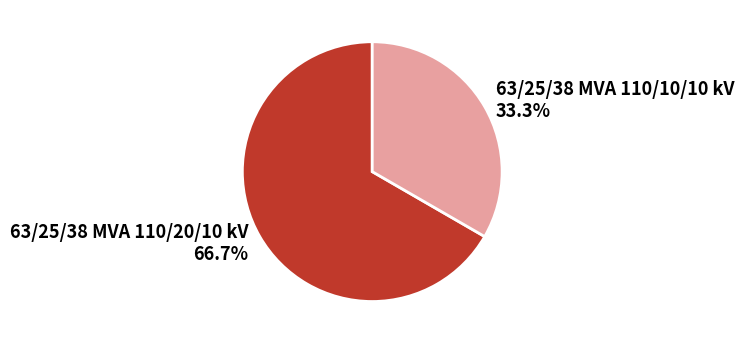

What is the total percentage of 63/25/38 MVA 110/20/10 kV and 63/25/38 MVA 110/10/10 kV?

100.0%